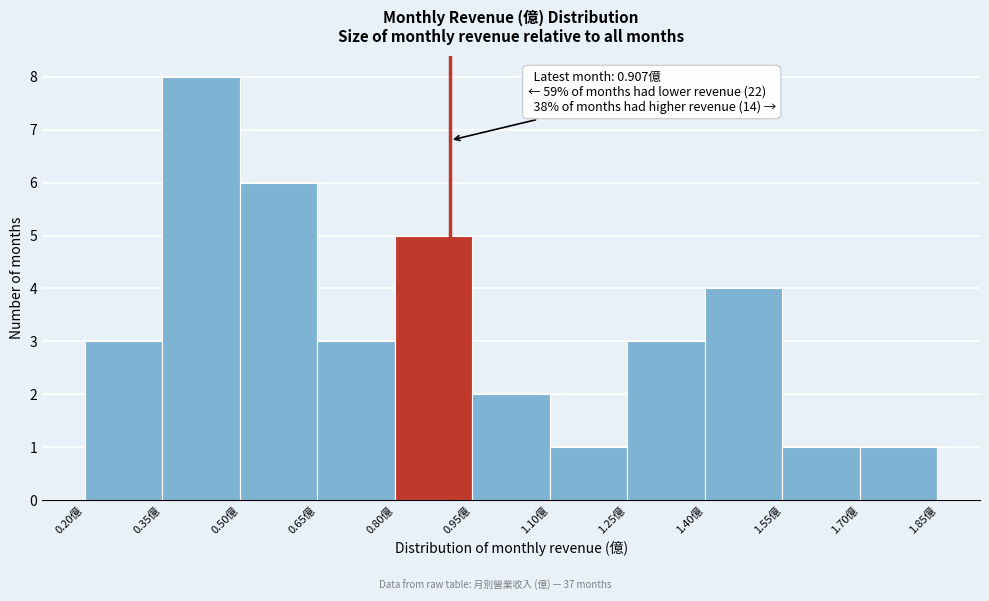

Over which range of the x-axis is the bar tallest?

0.35 to 0.50